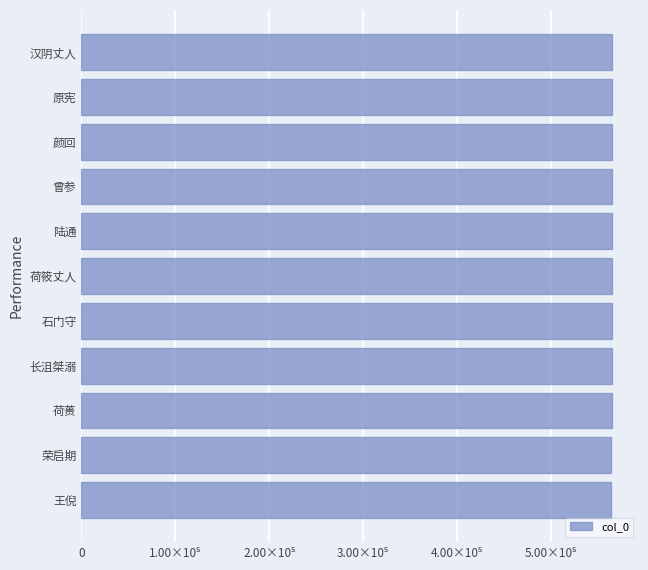

Are the bars horizontal?

Yes